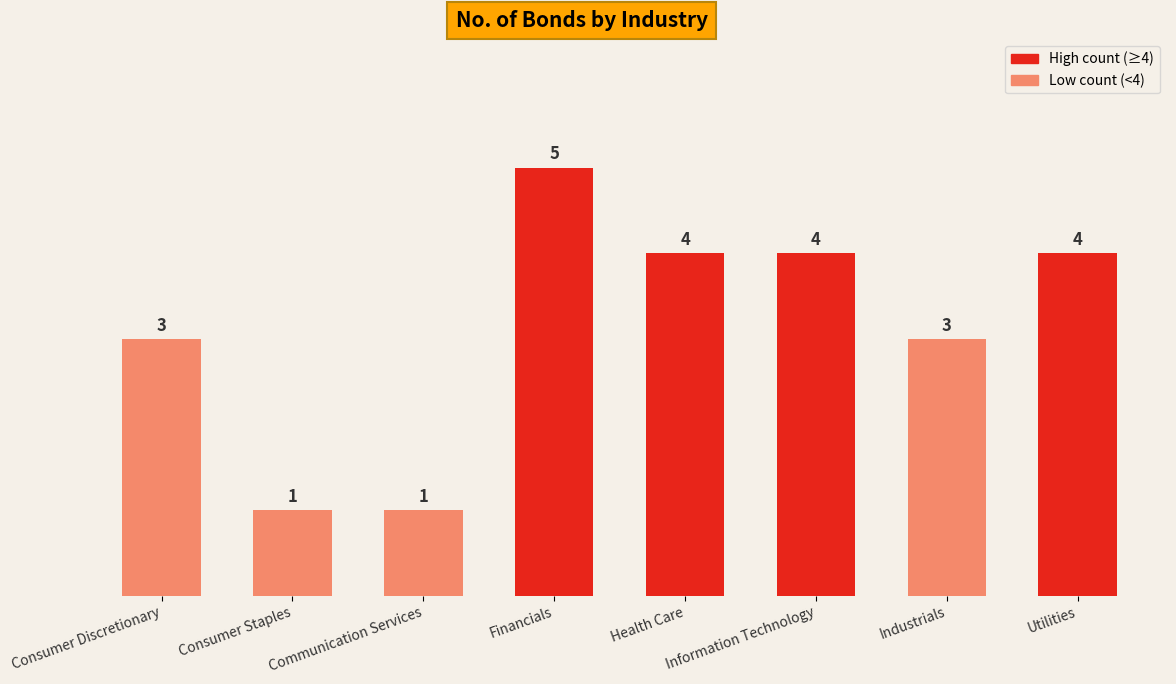

What is the difference between the second highest and minimum values?

3